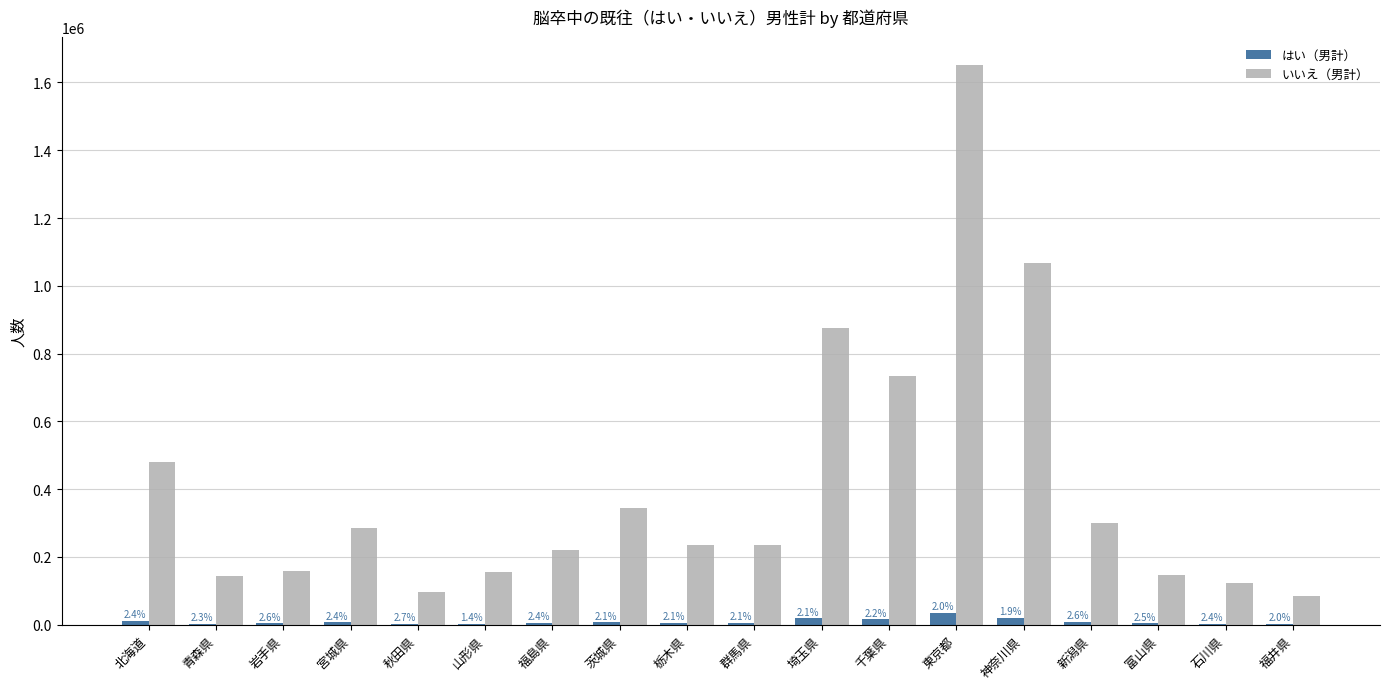

At 栃木県, list the series in order from smallest to largest.

はい（男計）, いいえ（男計）